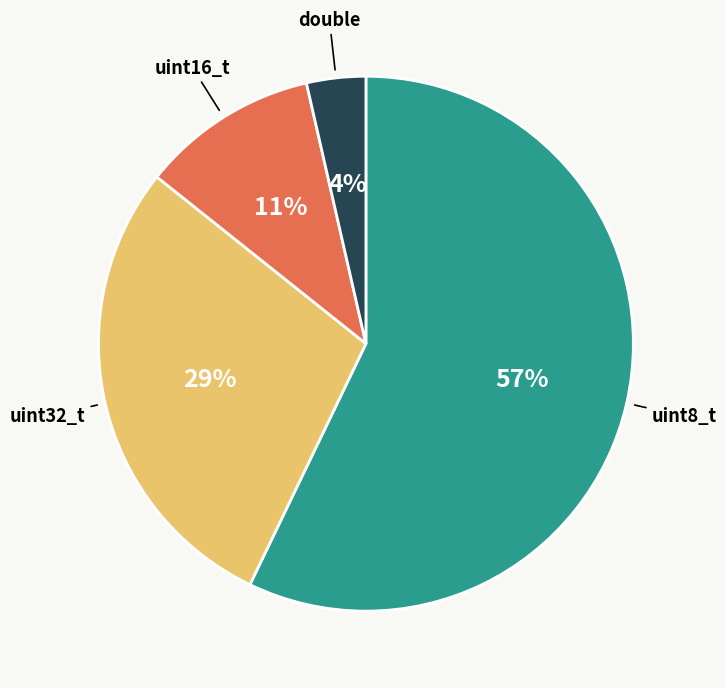

Is there a majority slice in this chart?

Yes